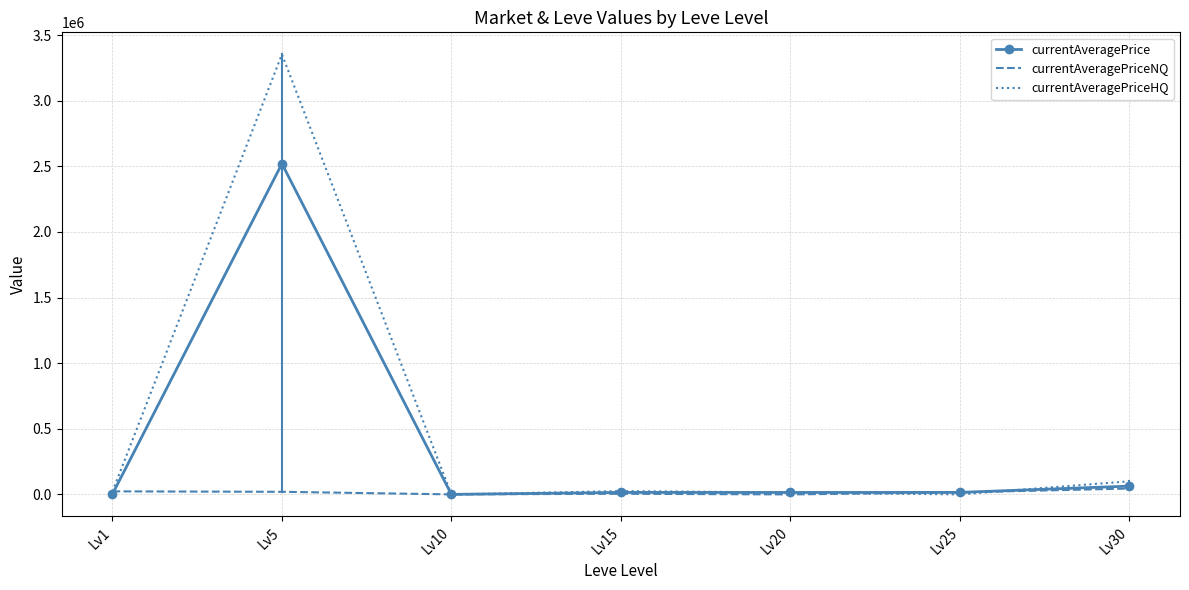

In currentAveragePrice, how many points are lower than both neighbors (excluding endpoints)?

2